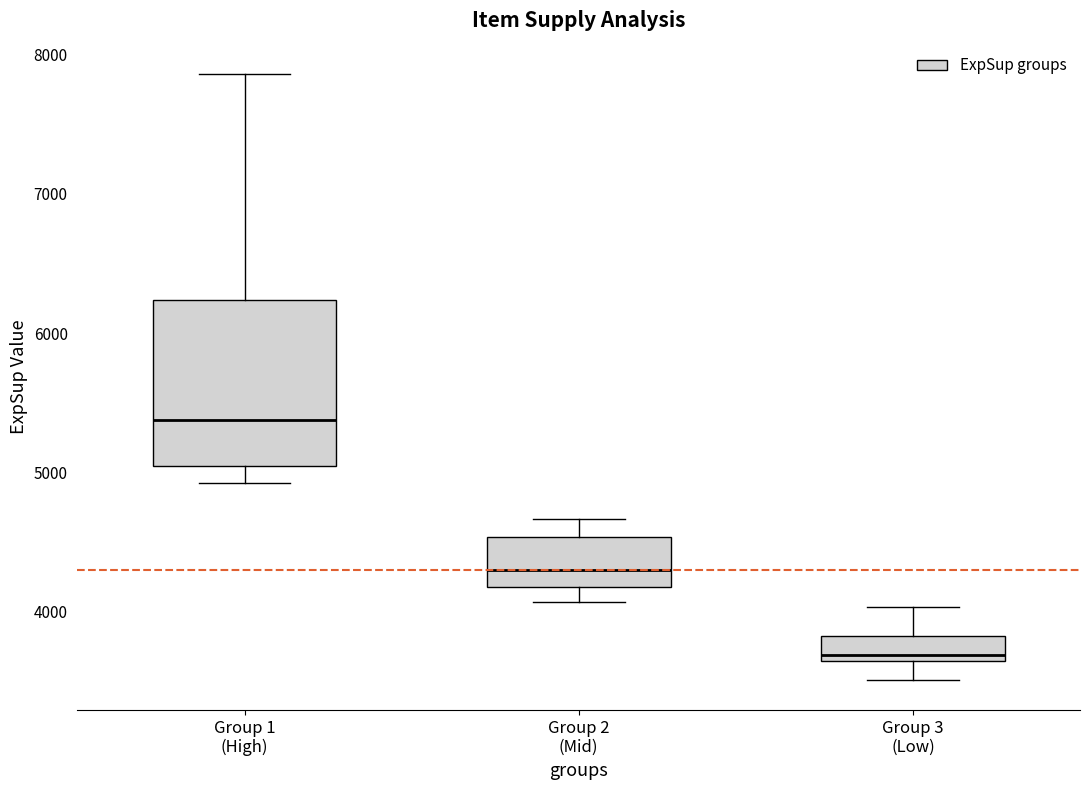

Comparing the boxes themselves (not the whiskers), which one is the tallest?

Group 1 (High)